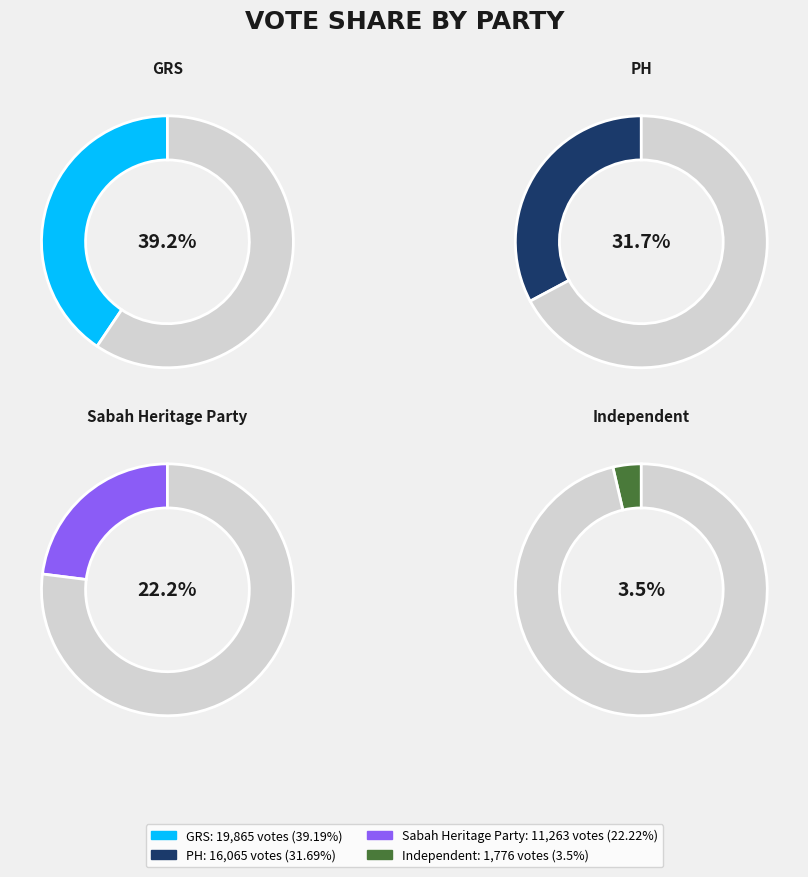

Between PH and GRS, which is larger?

GRS